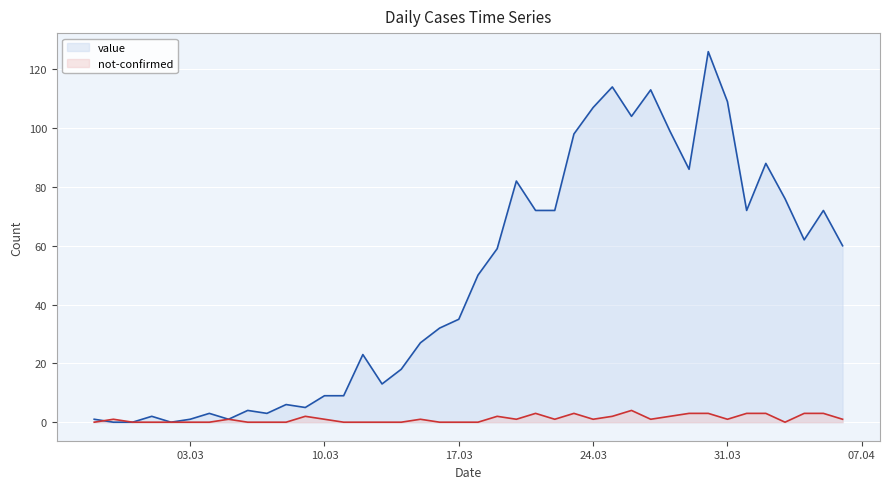

Rank the series at 31.03 from highest to lowest value.

value, not-confirmed